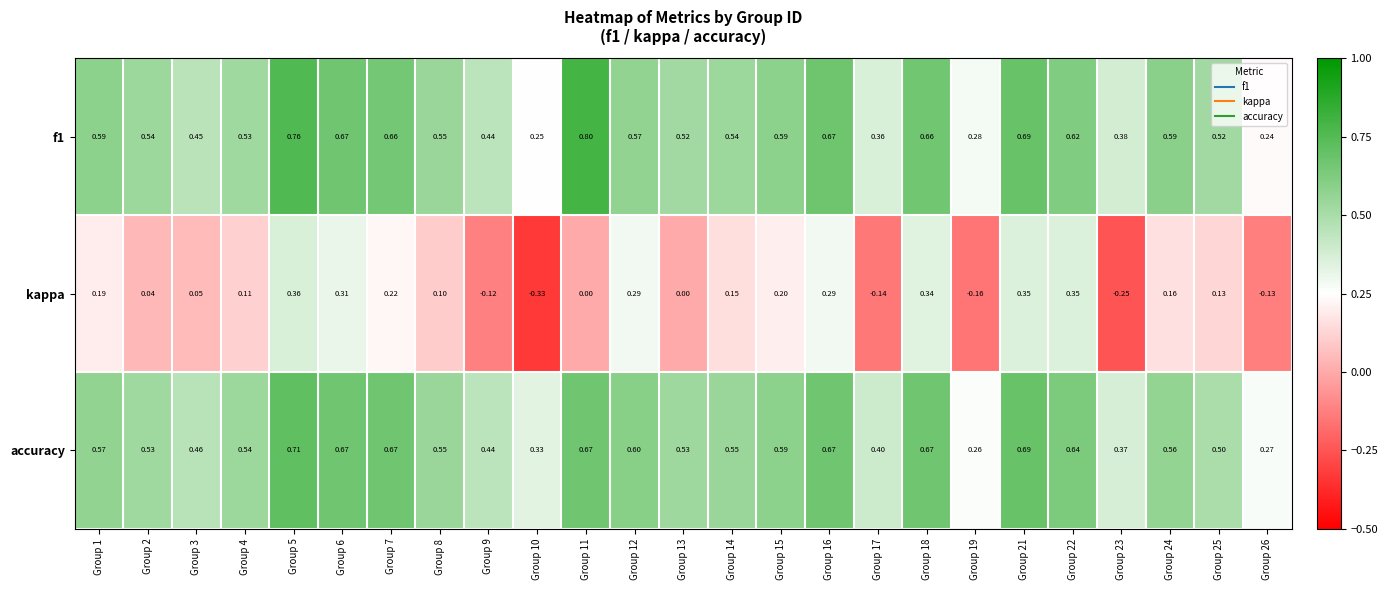

Is the value of kappa at Group 17 greater than the value of accuracy at Group 24?

No